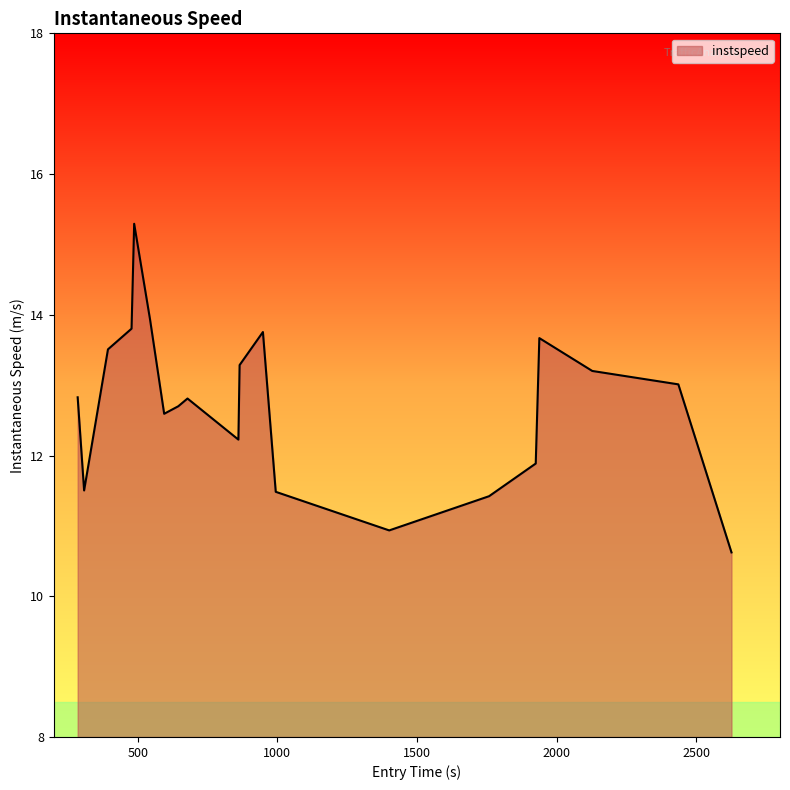

How many lines are shown in the chart?

1